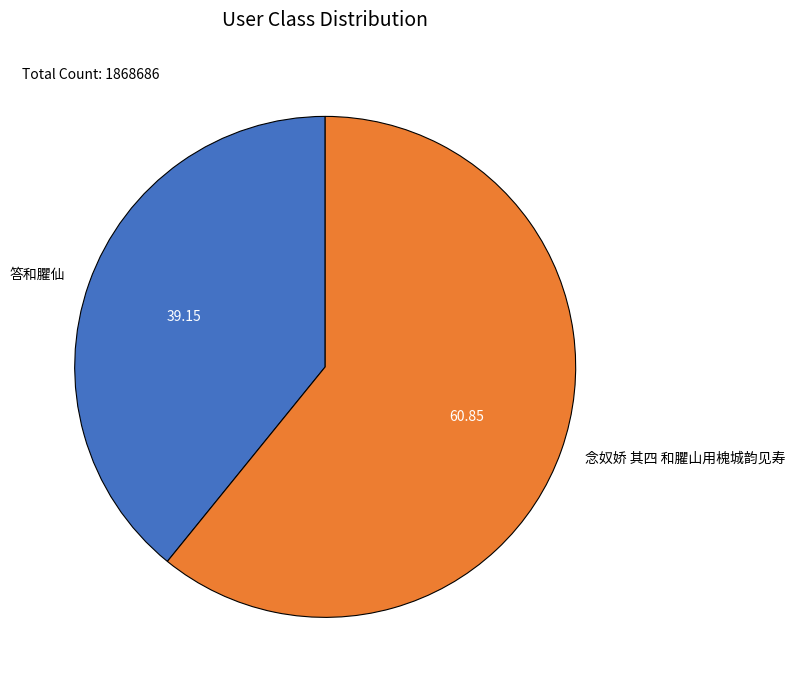

Between 念奴娇 其四 和臞山用槐城韵见寿 and 答和臞仙, which is larger?

念奴娇 其四 和臞山用槐城韵见寿